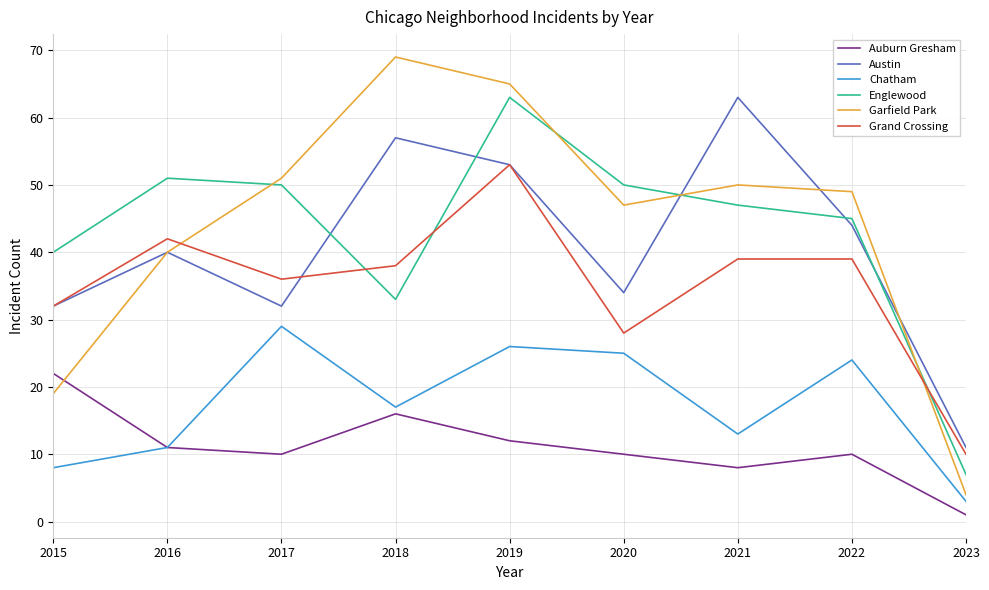

What is the approximate value of Chatham at 2022?

24